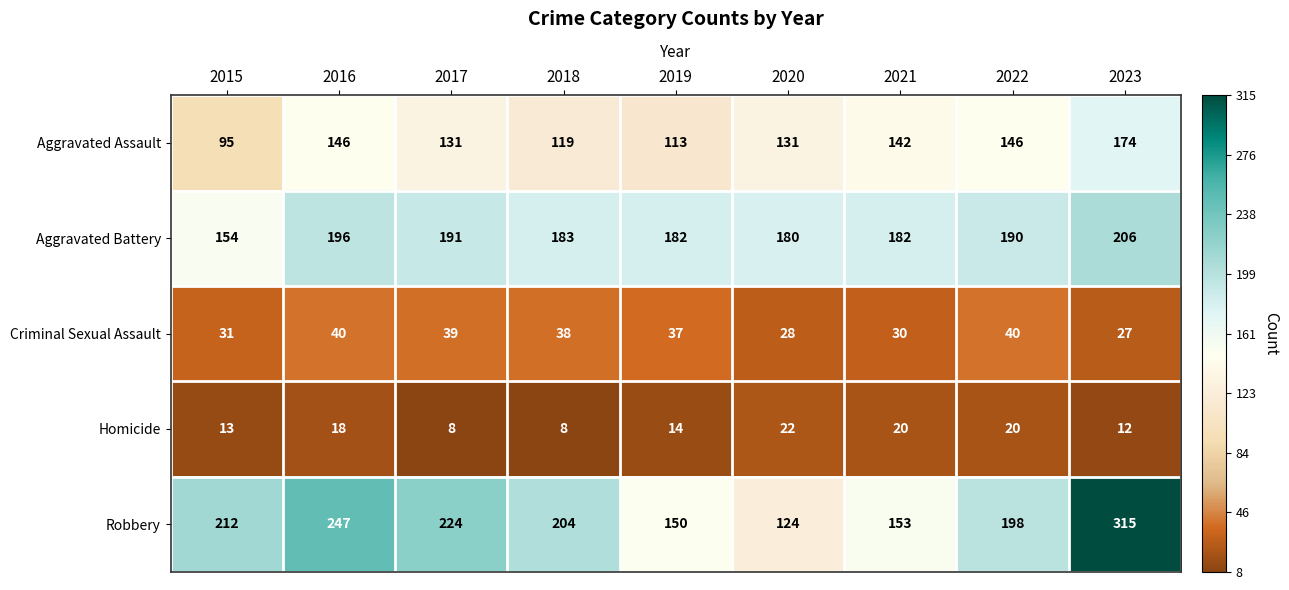

Where does the Homicide series first go above 14?

2016